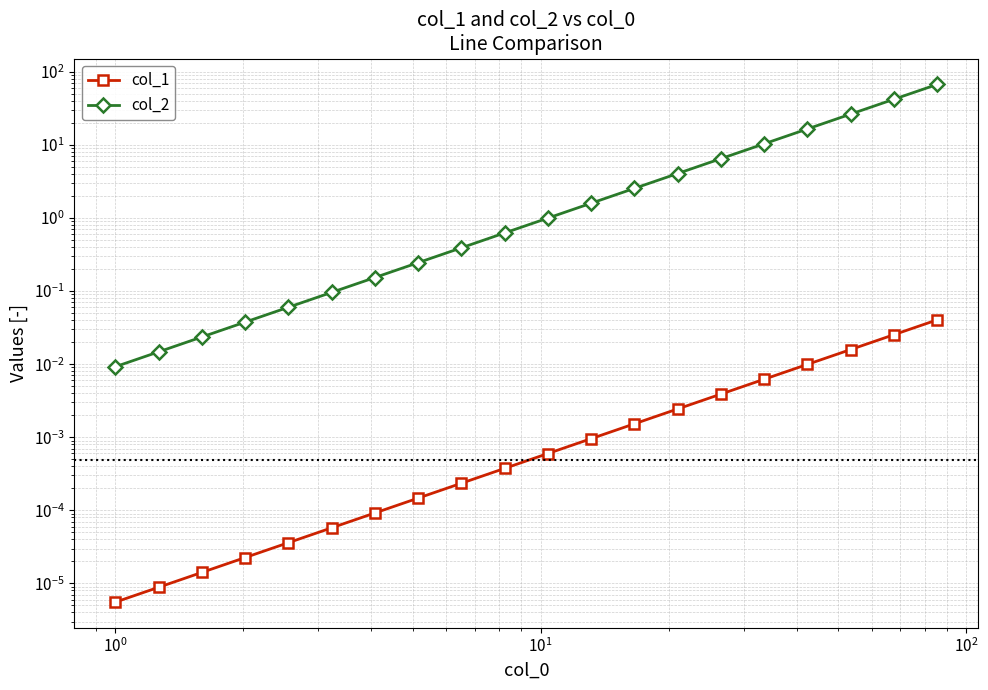

True or false: col_1 and col_2 intersect in this chart.

False